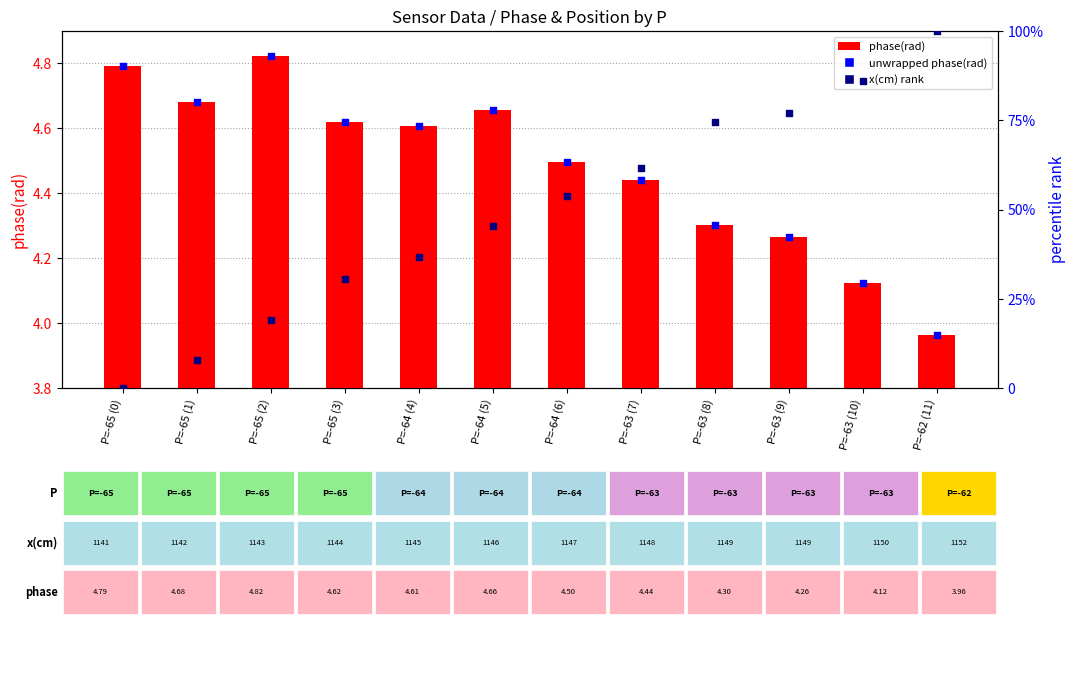

Which series contains the highest Y value?

x(cm) rank